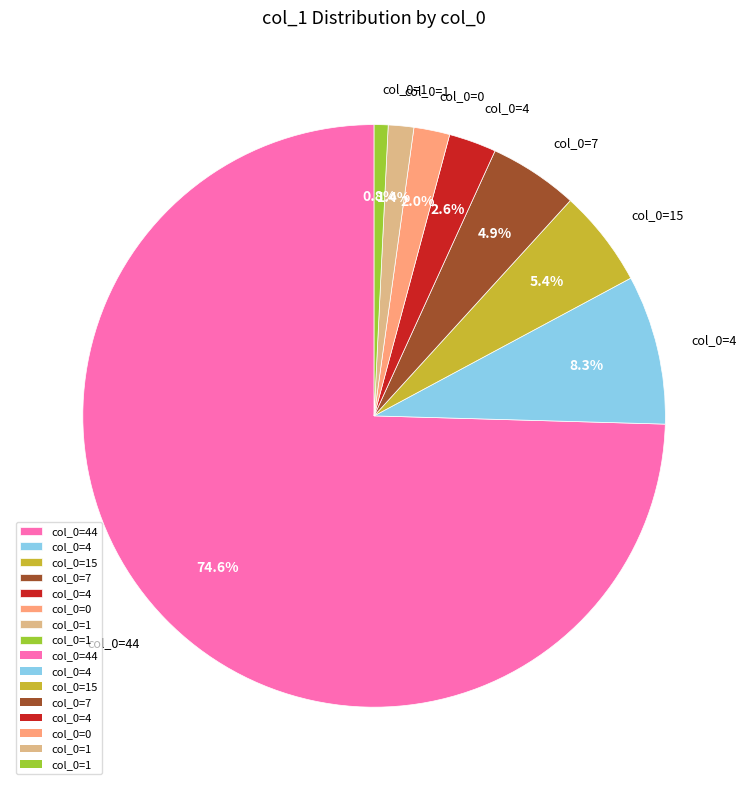

How many segments does this pie chart have?

8